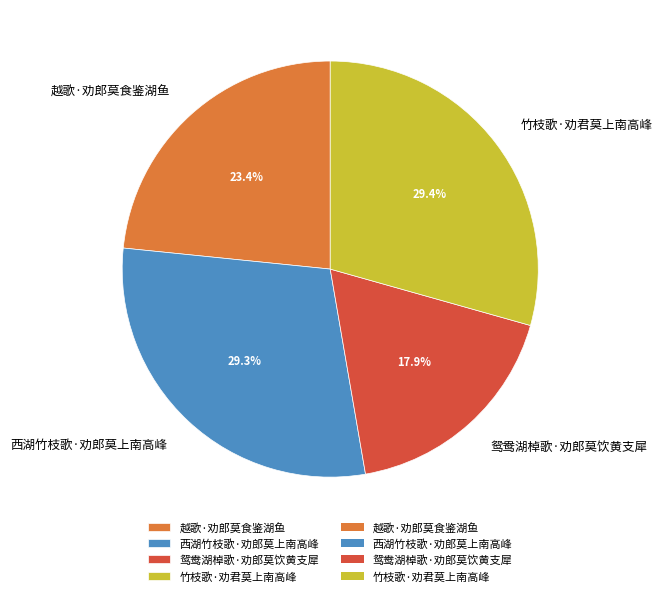

Is there a majority slice in this chart?

No